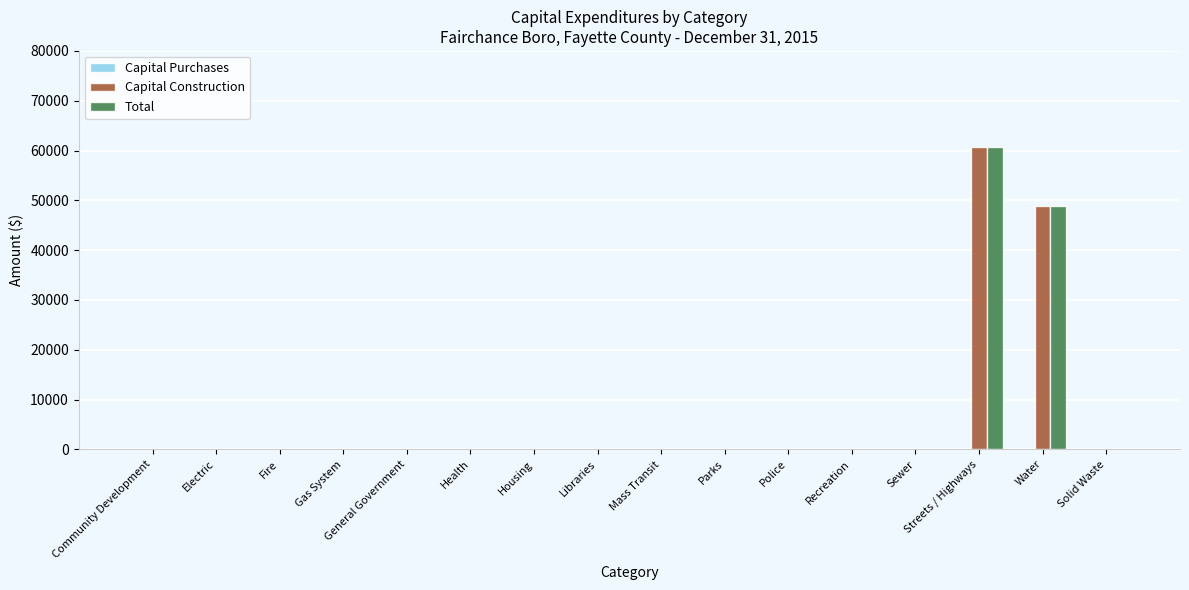

Are the bars grouped side by side (vs. stacked)?

Yes